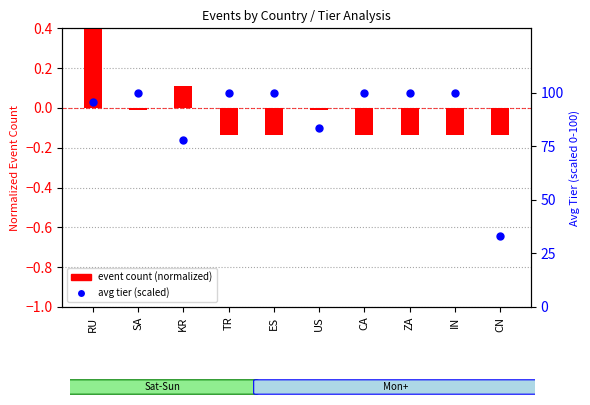

Which series has the widest spread of Y values?

avg tier (scaled)